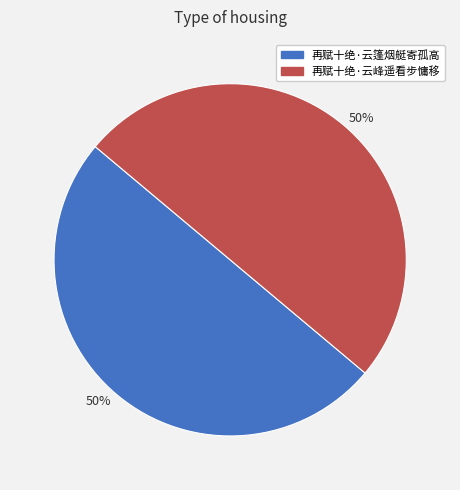

To the nearest percent, what is the combined percentage of 再赋十绝·云峰遥看步慵移 and 再赋十绝·云篷烟艇寄孤高?

100%